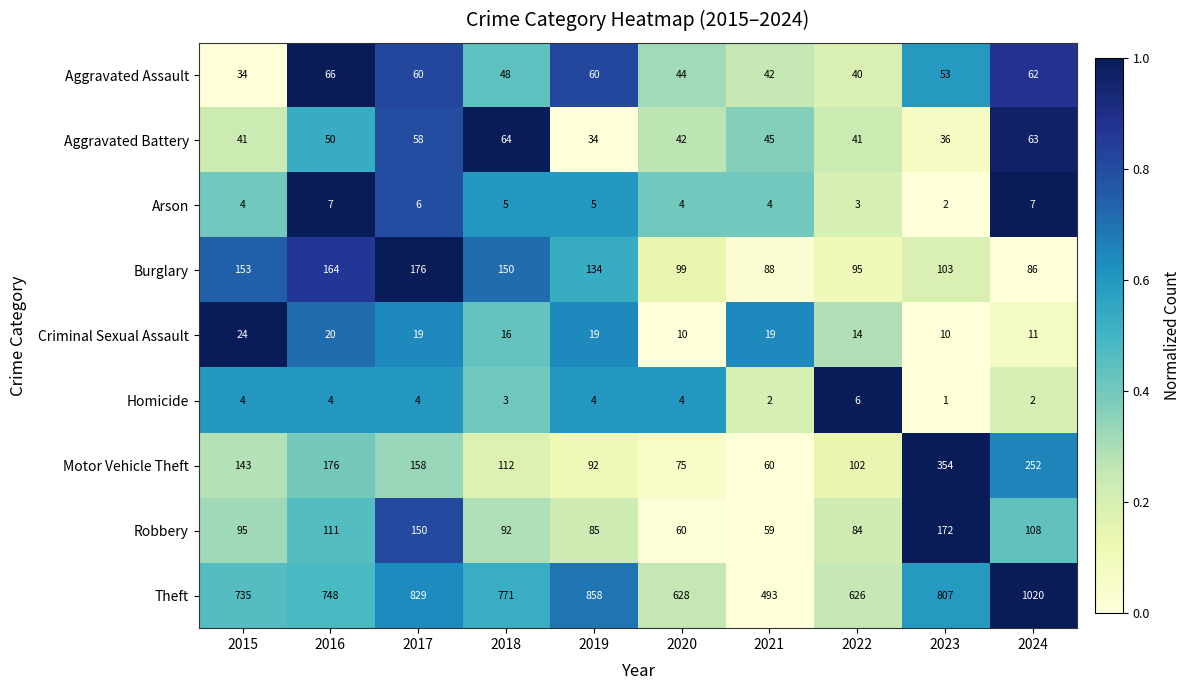

What is the sum of the Arson values at 2022 and 2020?

7